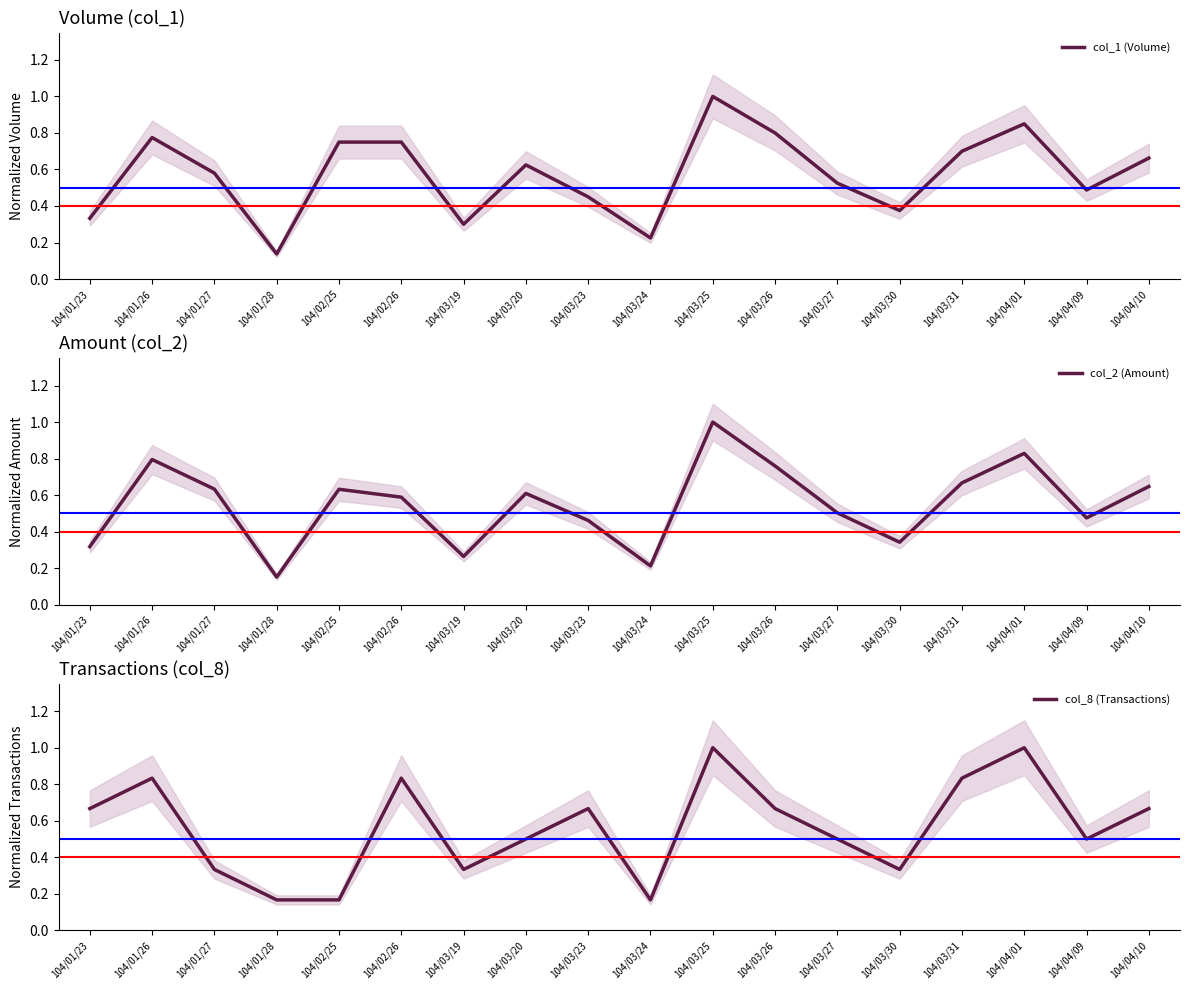

Is the value of col_1 (Volume) at 104/03/24 greater than the value of col_2 (Amount) at 104/03/23?

No